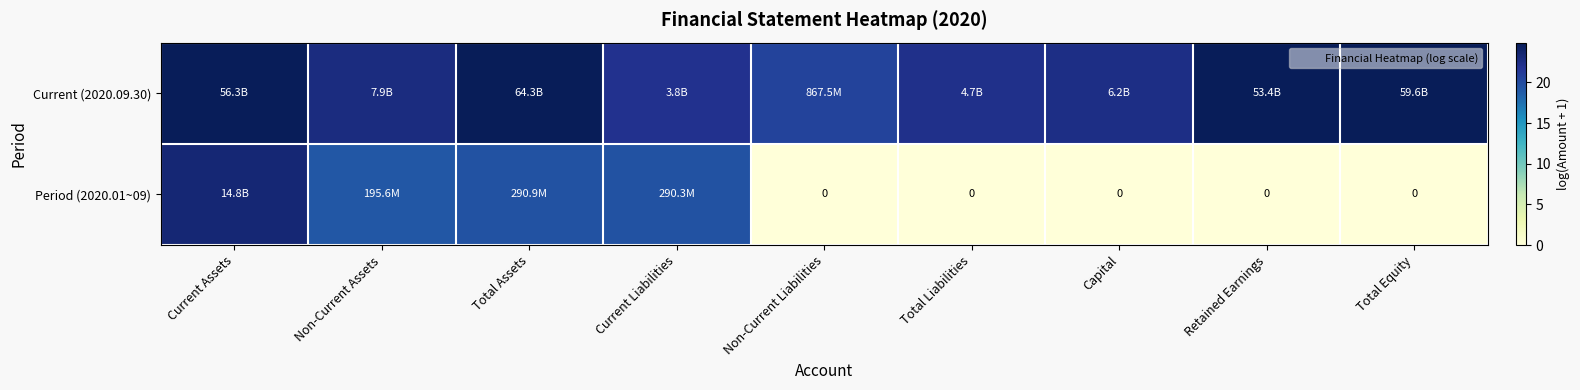

How many data points in Current (2020.09.30) are less than 22?

1